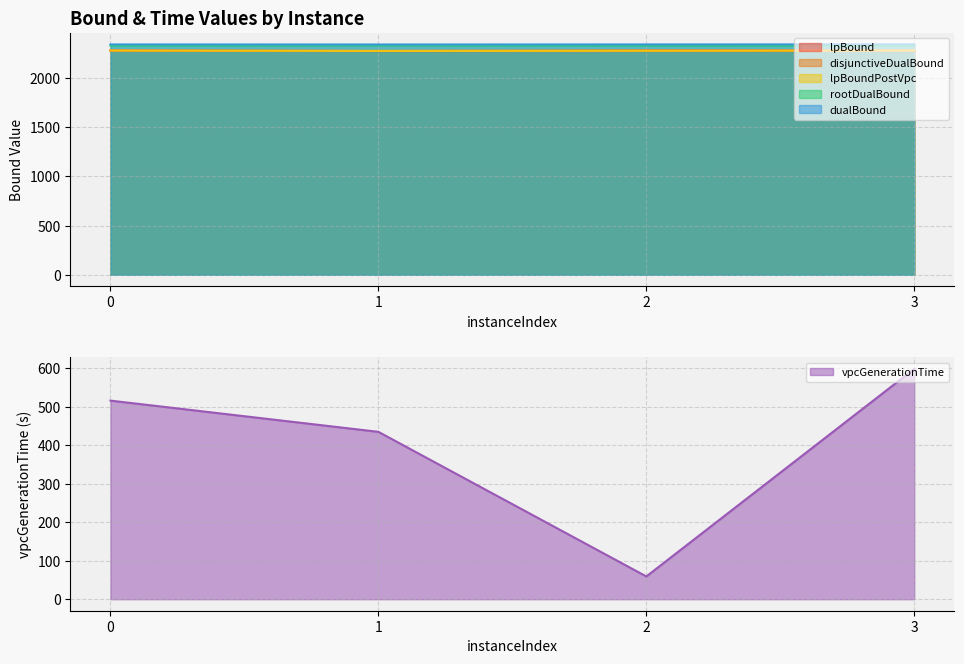

Count the number of categories in the chart.

4